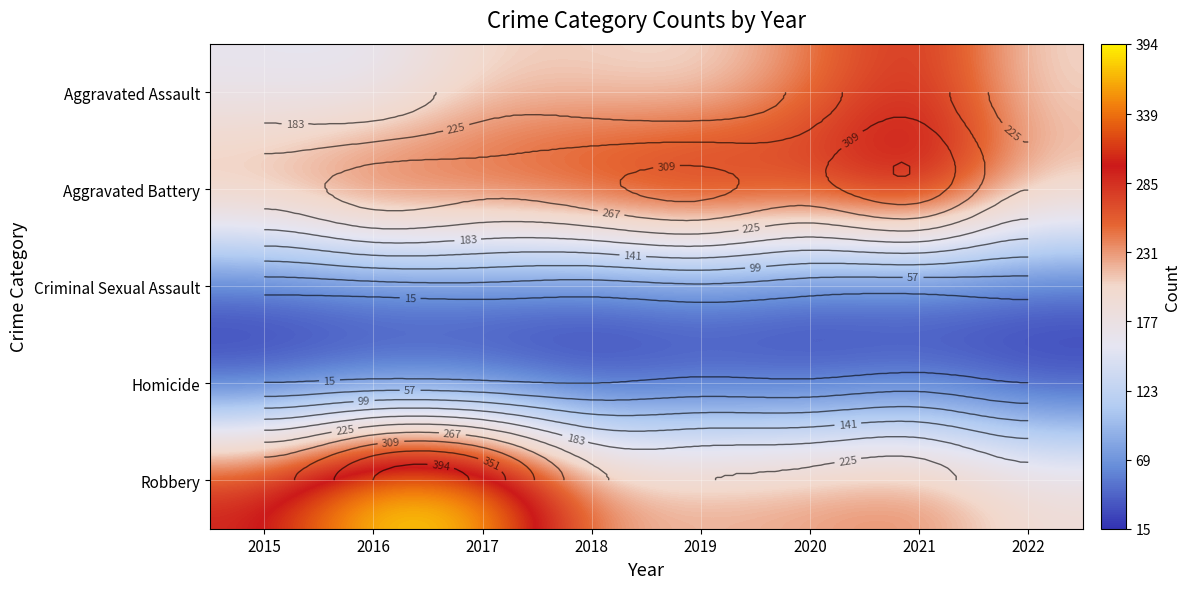

What is the total value across all series at 2022?

677